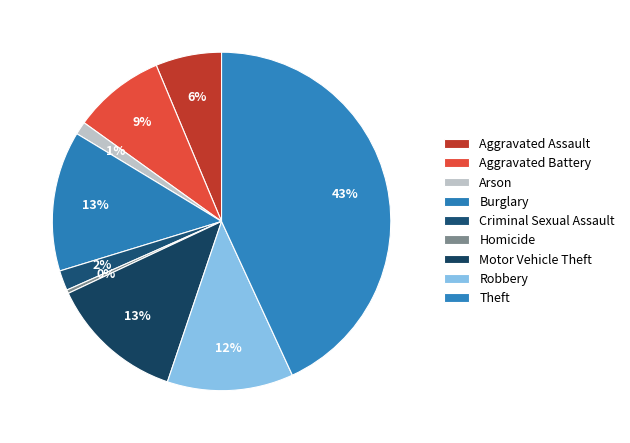

How many segments does this pie chart have?

9